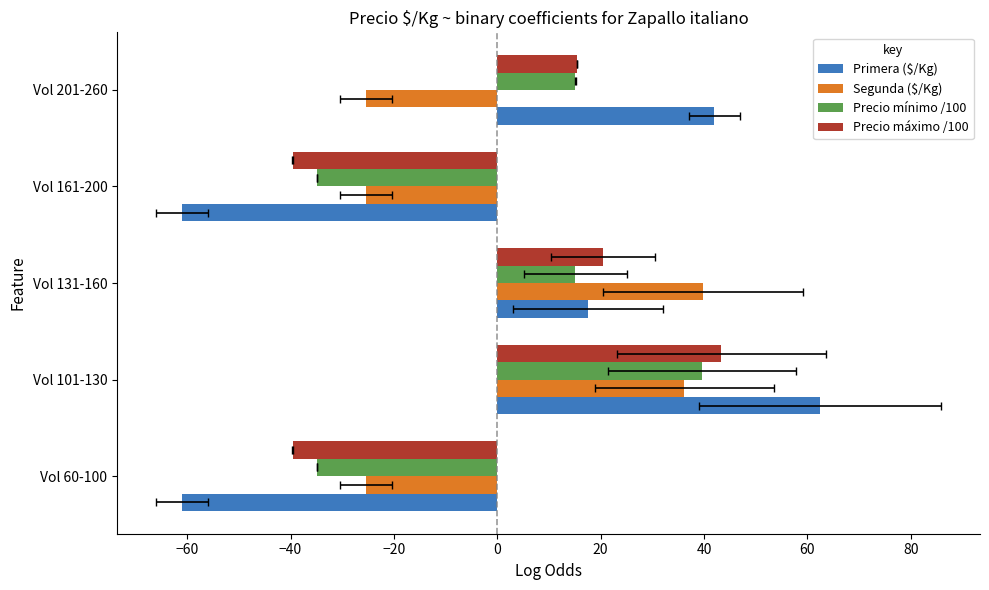

Rank the series at −80 from lowest to highest value.

Primera ($/Kg), Precio máximo /100, Precio mínimo /100, Segunda ($/Kg)